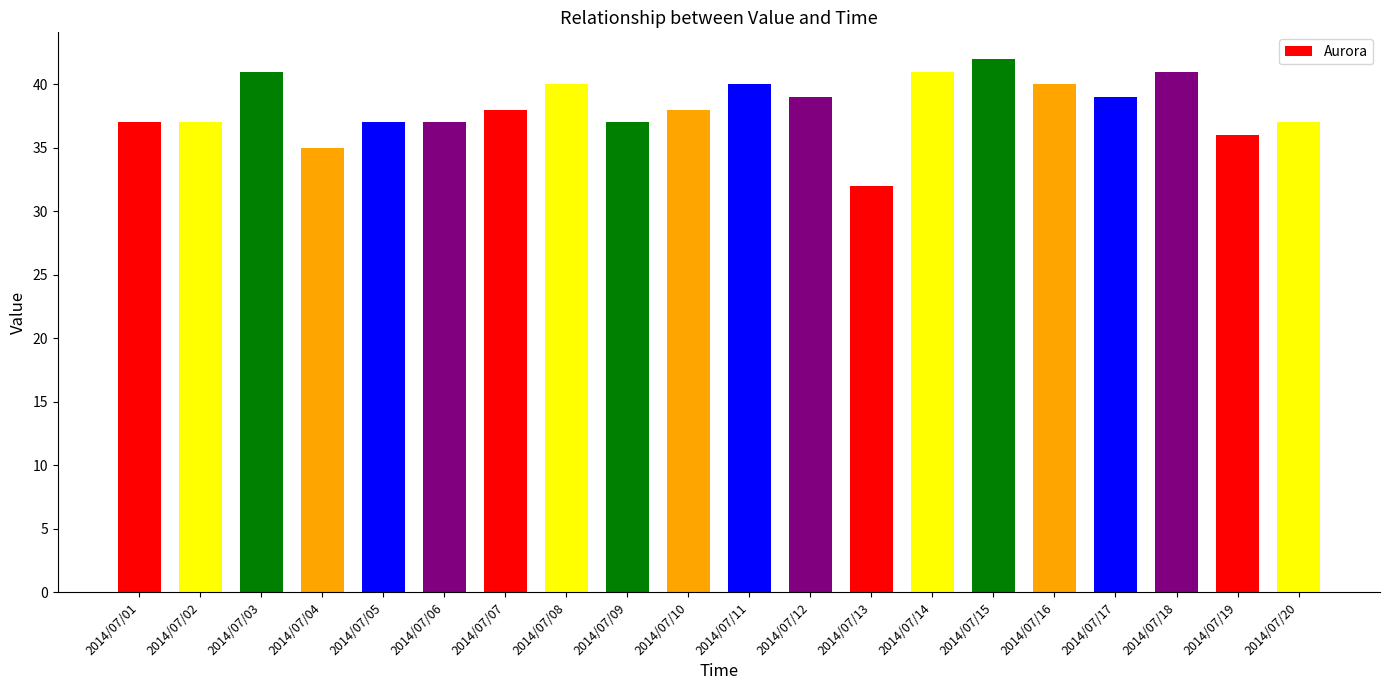

Are the bars grouped side by side (vs. stacked)?

No